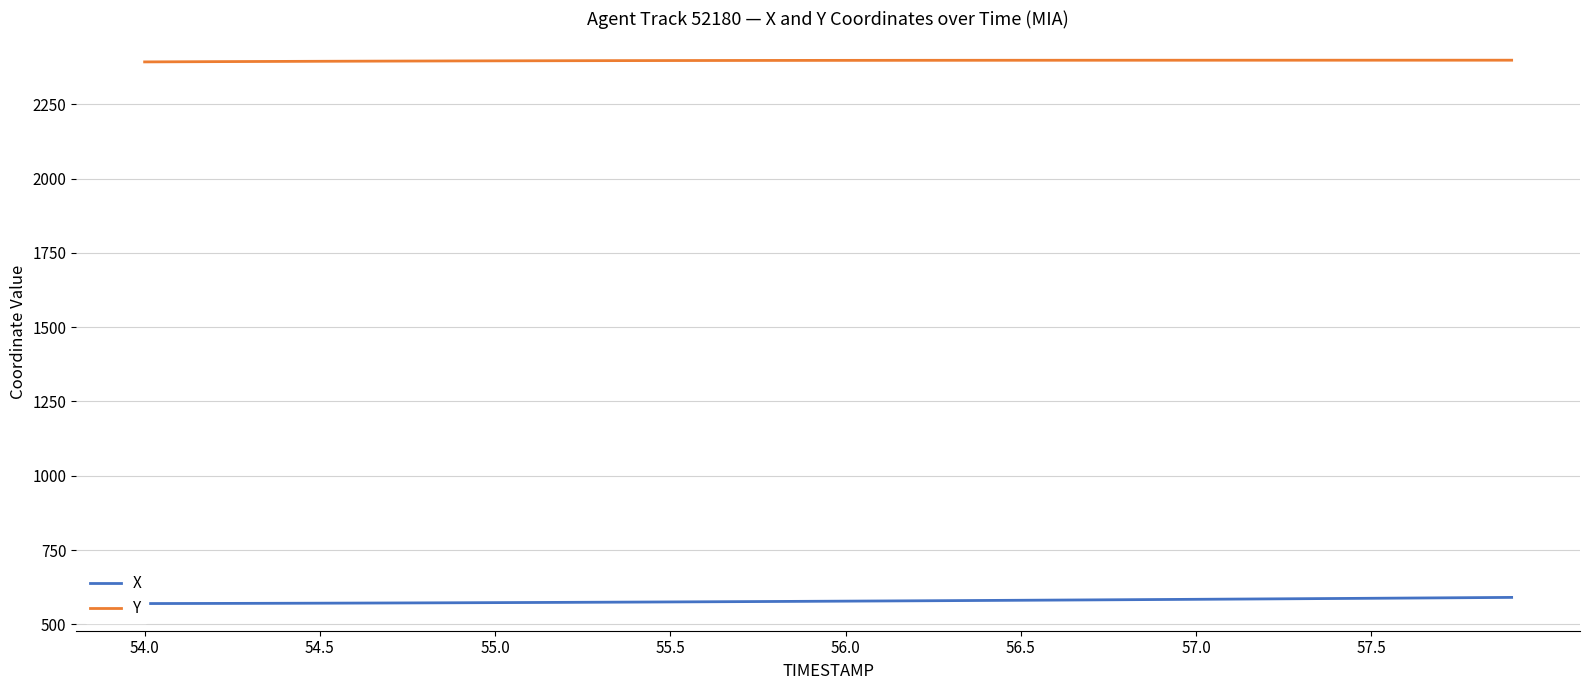

What is the difference between the maximum and minimum values in the X series?

20.7